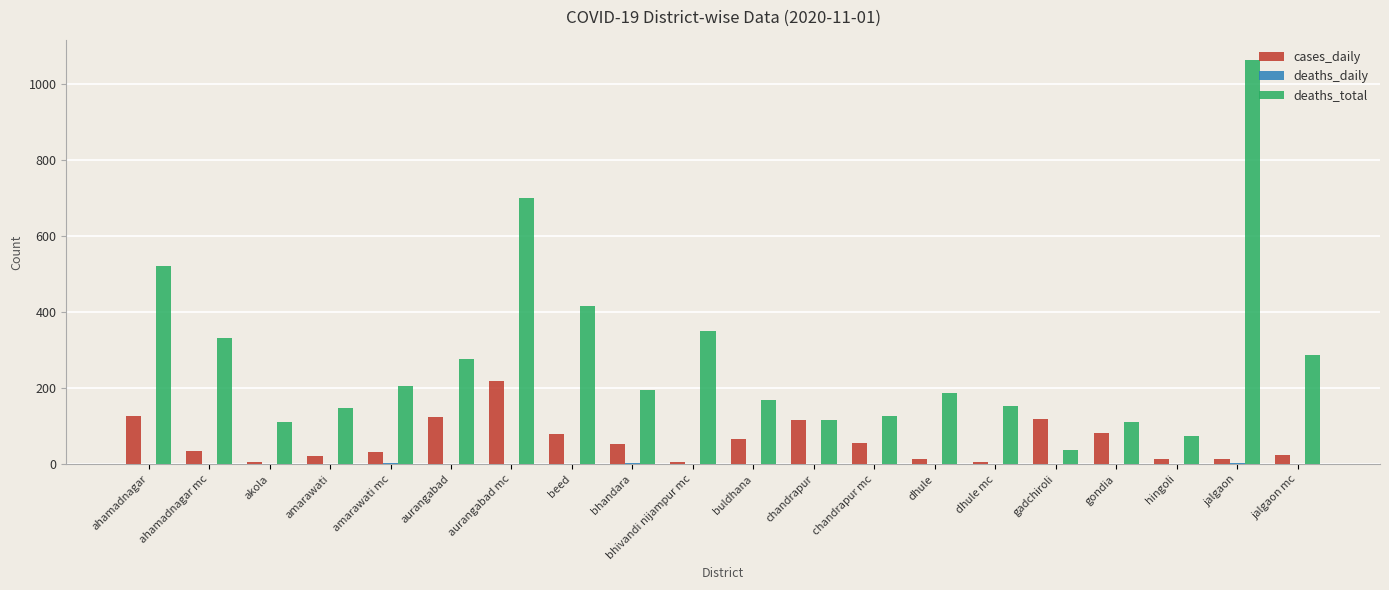

At which label is deaths_total closest to 550?

ahamadnagar